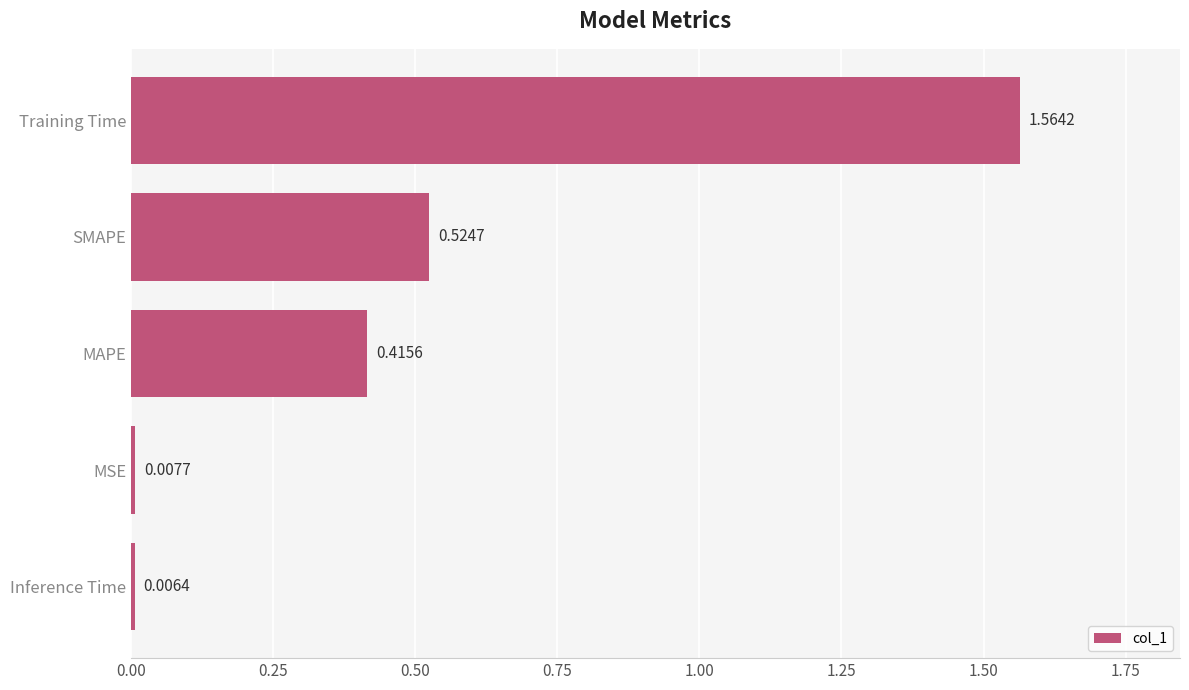

What is the difference between the values at SMAPE and Training Time?

1.0